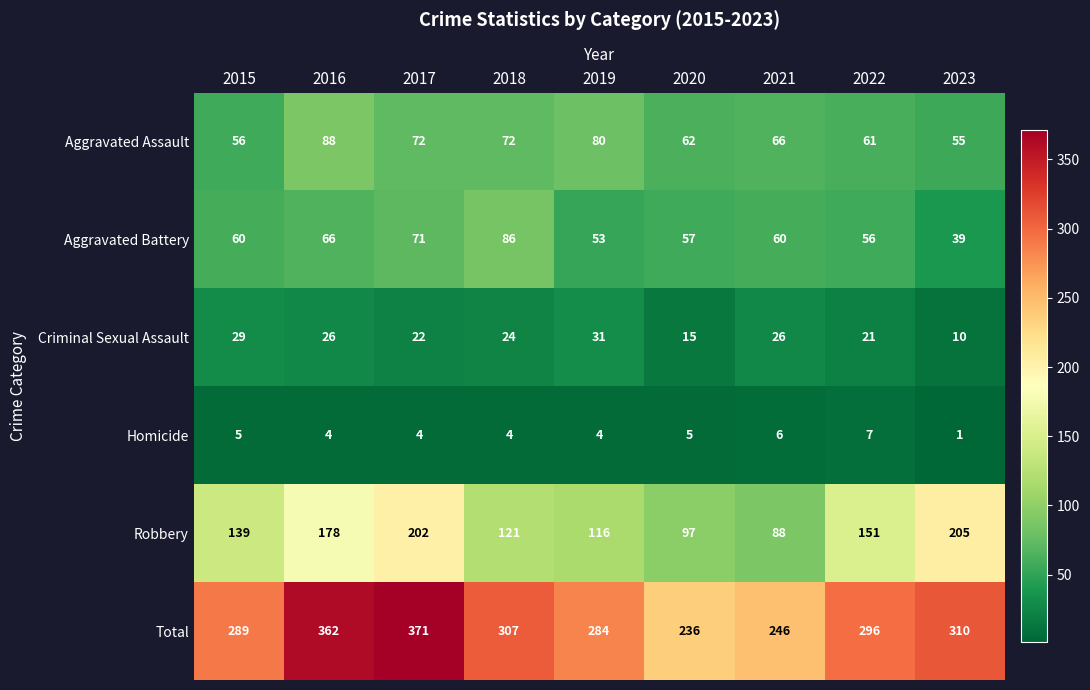

The Homicide series shows 6 at 2017. True or false?

False